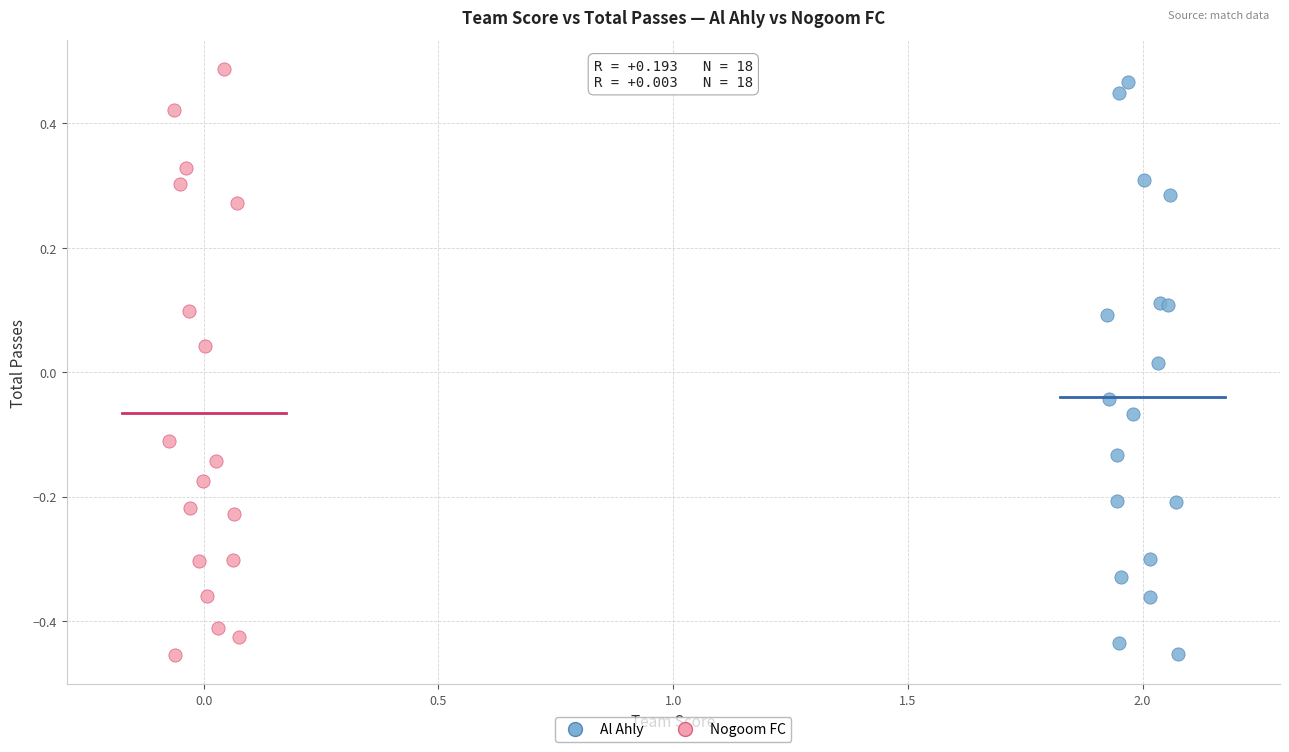

What are all the series names shown in the legend?

Al Ahly, Nogoom FC